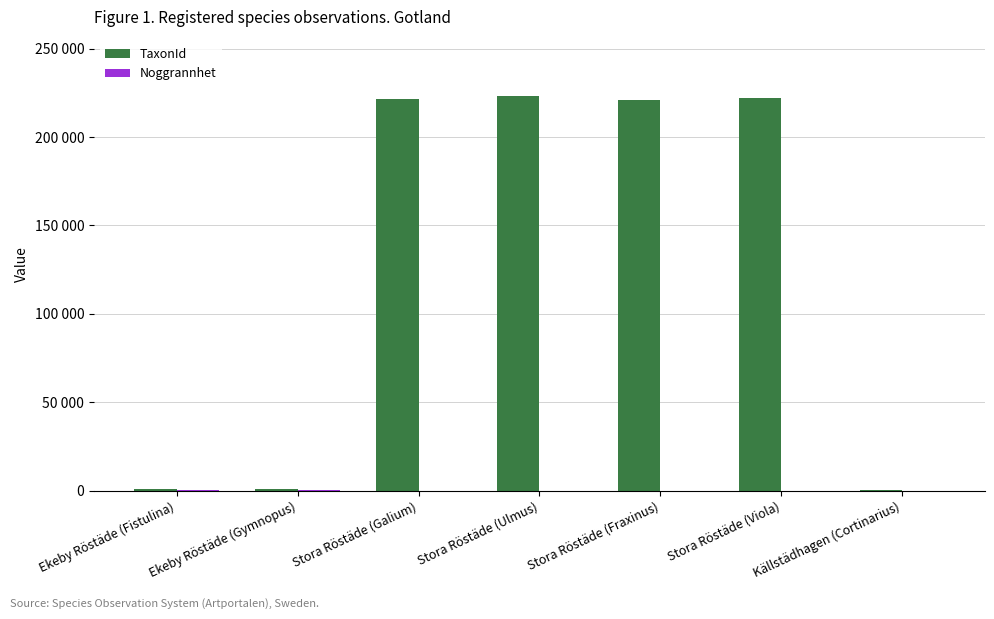

What is the label of the 5th bar from the left?

Stora Röstäde (Fraxinus)